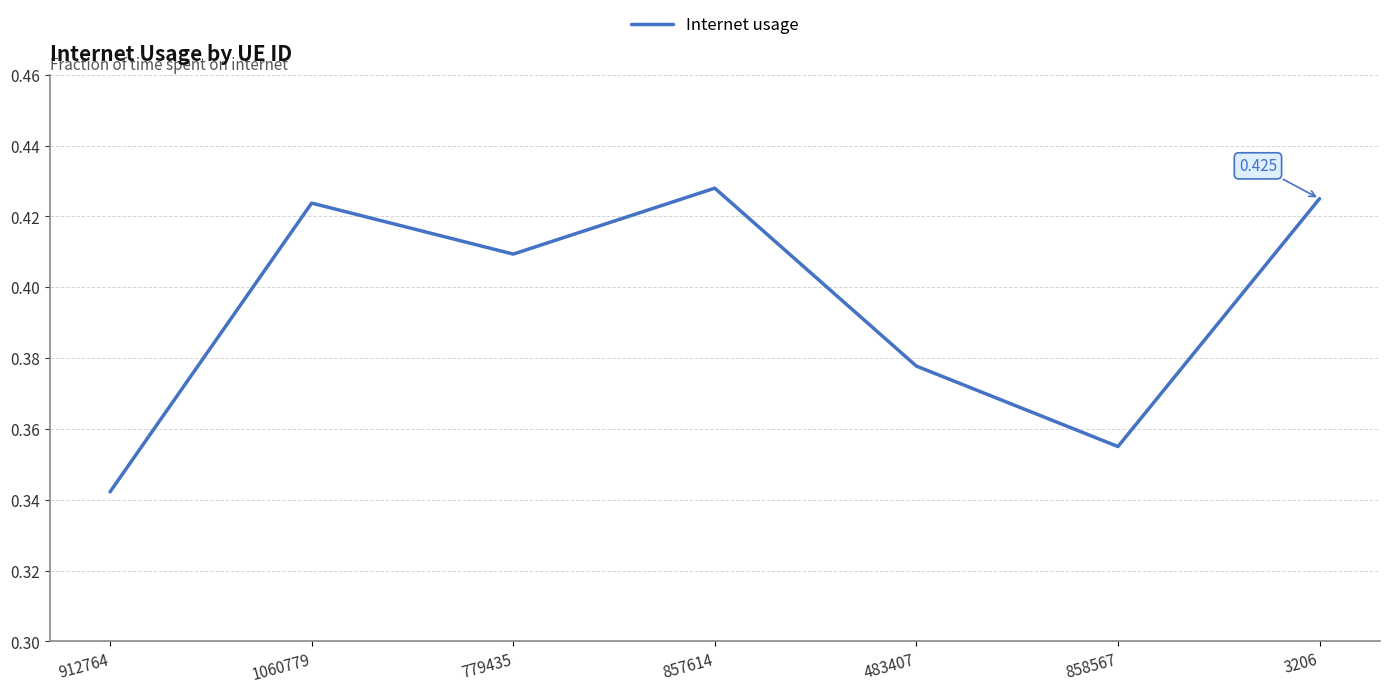

How many categories are shown in the chart?

7